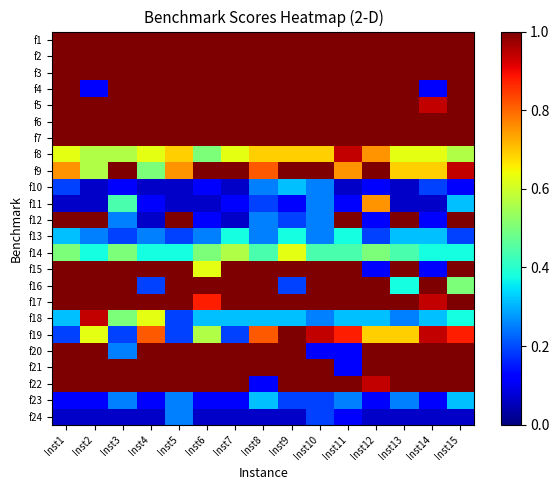

What is the maximum value shown in the chart?

1.0